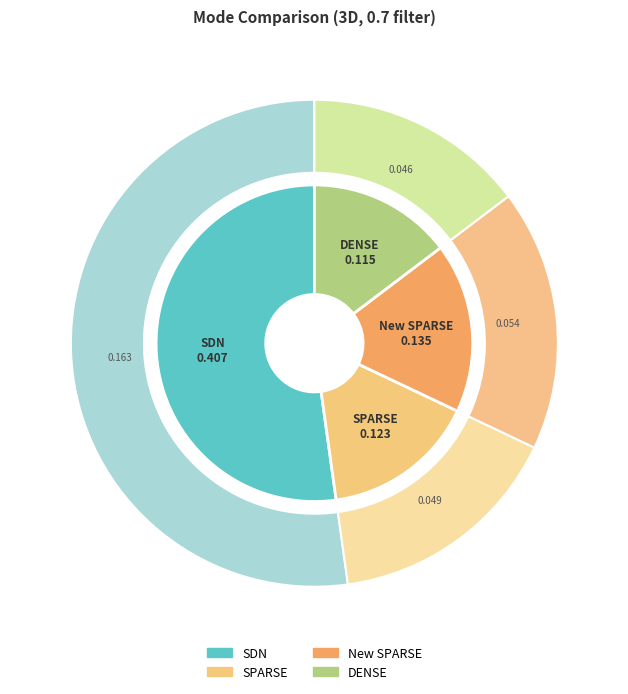

Which category has the biggest portion of the pie?

SDN